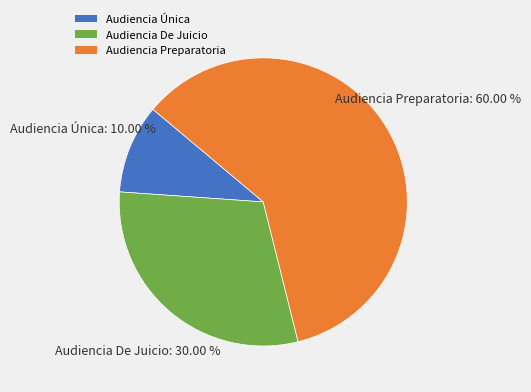

True or false: Audiencia Preparatoria accounts for 60% of the total.

True